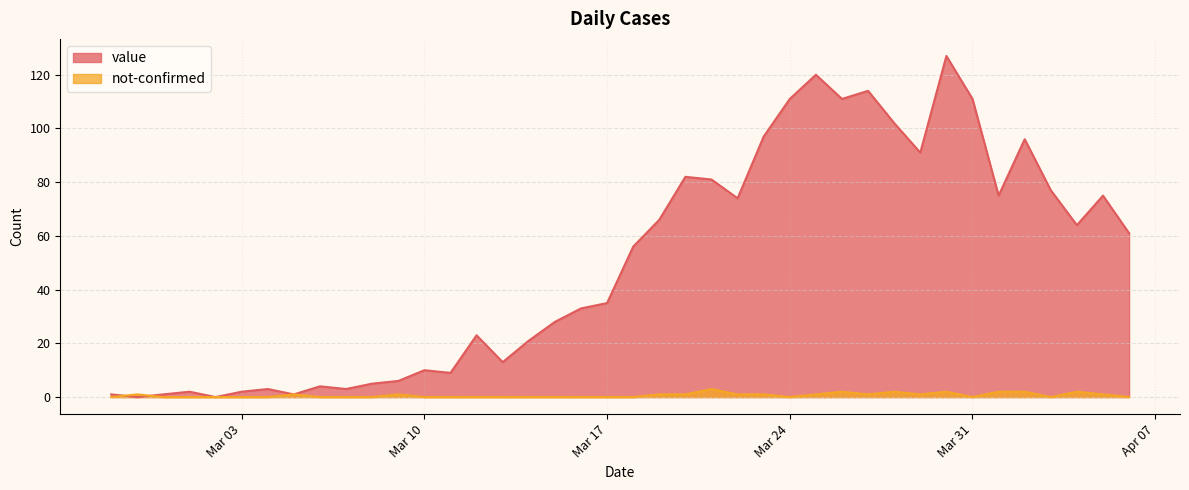

Does the chart have visible grid lines?

Yes